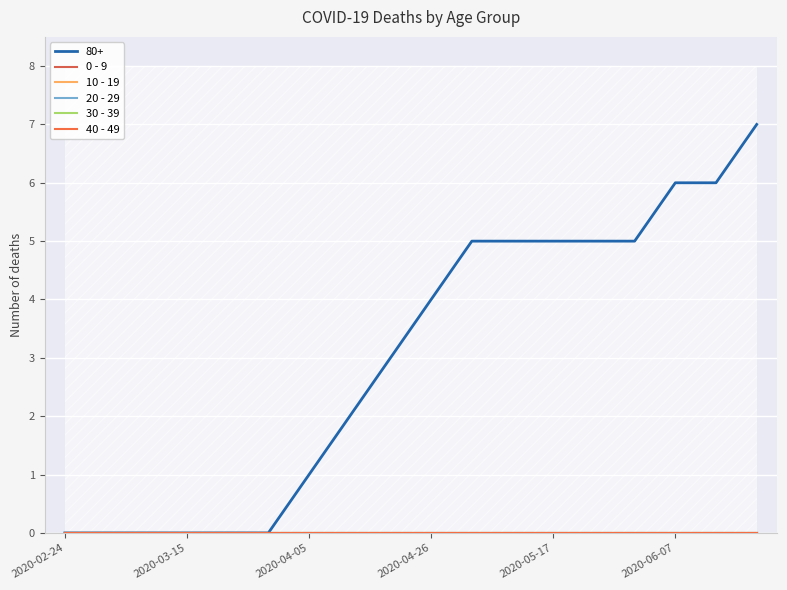

True or false: 40 - 49 and 80+ intersect in this chart.

False